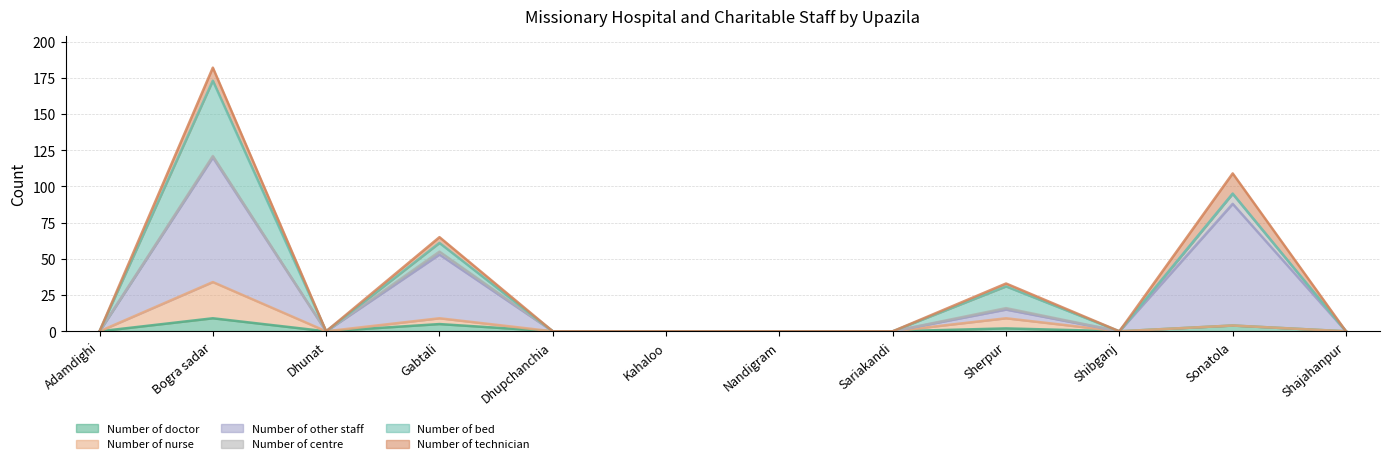

True or false: Number of doctor and Number of nurse intersect in this chart.

False